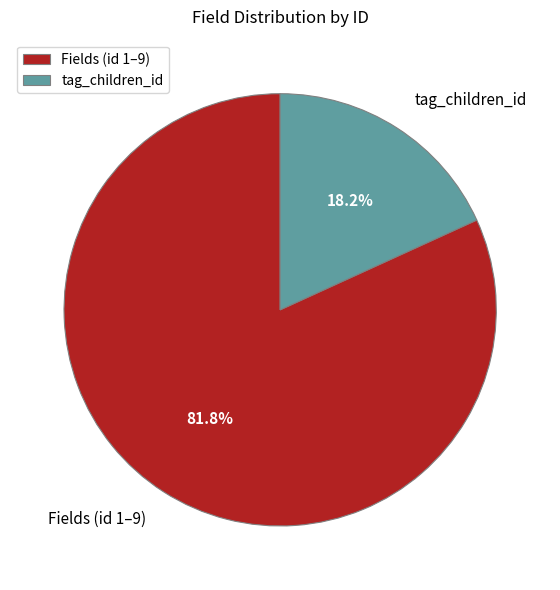

Rank the categories by value from highest to lowest.

Fields (id 1–9), tag_children_id